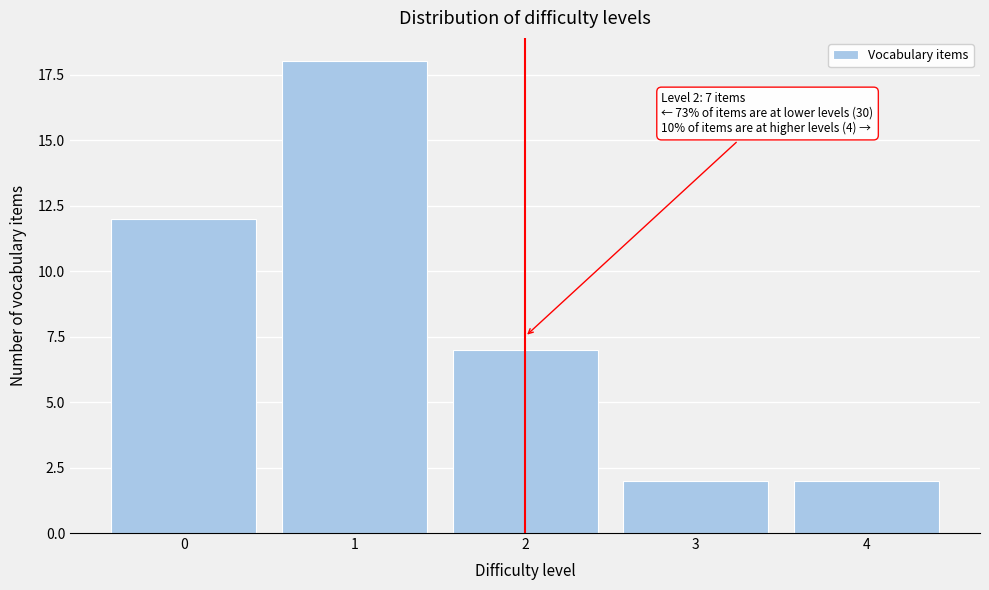

Reading left to right, what are all the values shown in this chart?

12	18	7	2	2